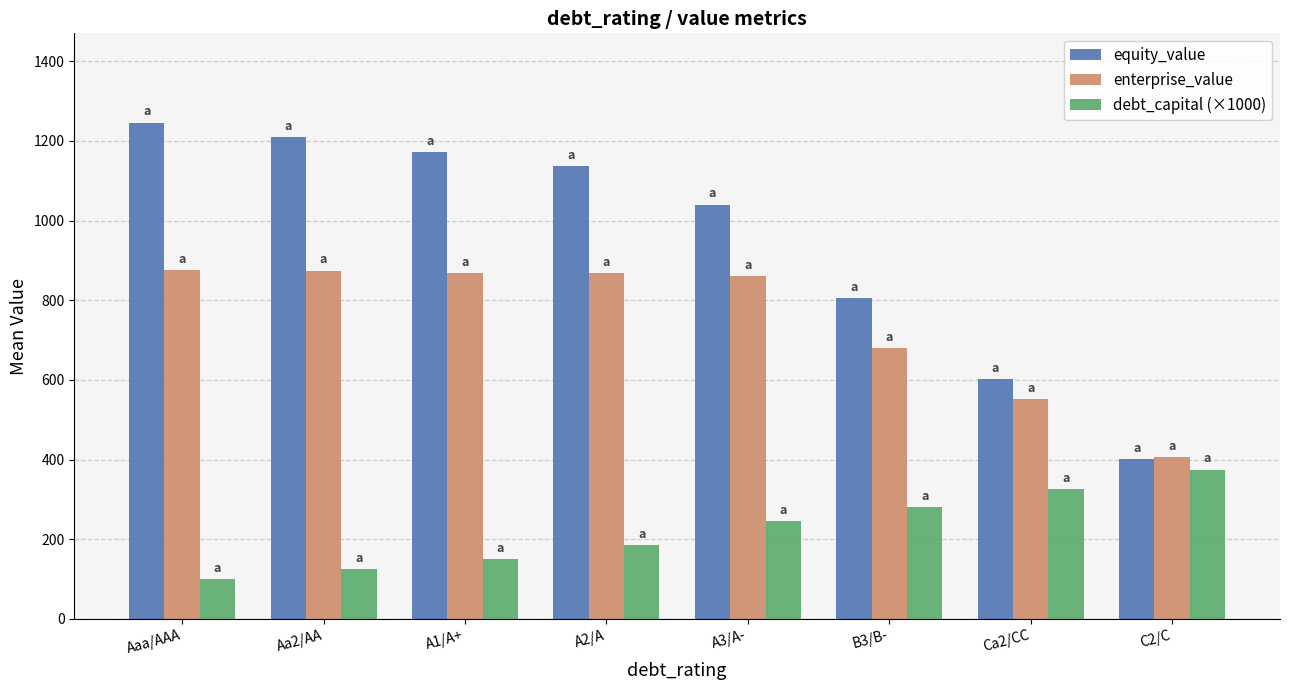

Is it true that debt_capital (×1000) equals 56.2 at A1/A+?

False